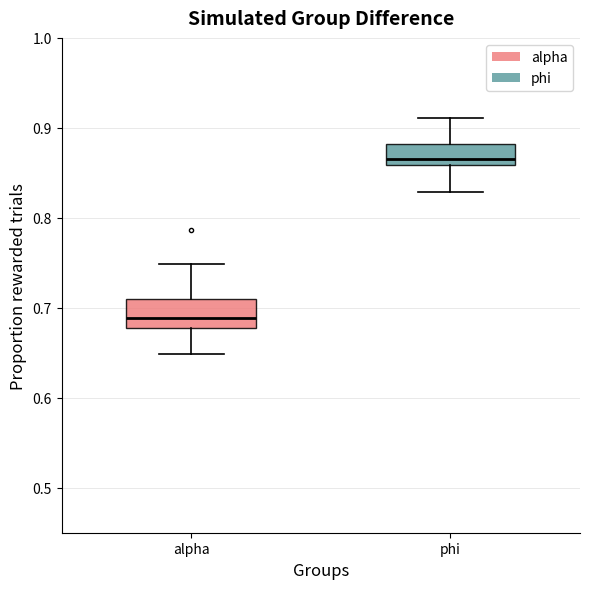

Which box has the highest median line?

phi